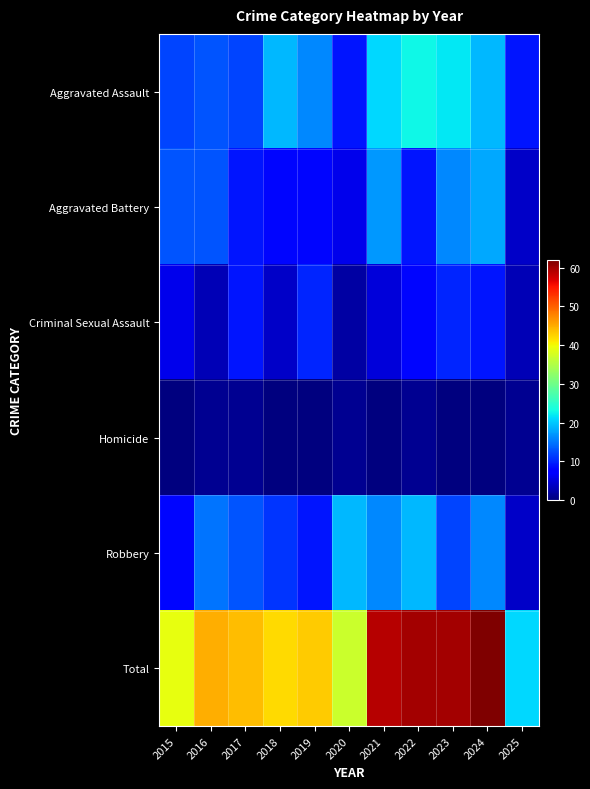

Reading left to right, what are all the values shown in this chart?

Aggravated Assault: 2015=12	2016=13	2017=12	2018=19	2019=16	2020=9	2021=21	2022=23	2023=22	2024=19	2025=9
Aggravated Battery: 2015=13	2016=13	2017=9	2018=8	2019=8	2020=6	2021=17	2022=9	2023=16	2024=18	2025=4
Criminal Sexual Assault: 2015=6	2016=3	2017=9	2018=4	2019=10	2020=2	2021=5	2022=8	2023=10	2024=9	2025=3
Homicide: 2015=0	2016=1	2017=1	2018=0	2019=0	2020=1	2021=0	2022=1	2023=0	2024=0	2025=1
Robbery: 2015=8	2016=15	2017=13	2018=11	2019=9	2020=19	2021=16	2022=19	2023=12	2024=16	2025=4
Total: 2015=39	2016=45	2017=44	2018=42	2019=43	2020=37	2021=59	2022=60	2023=60	2024=62	2025=21